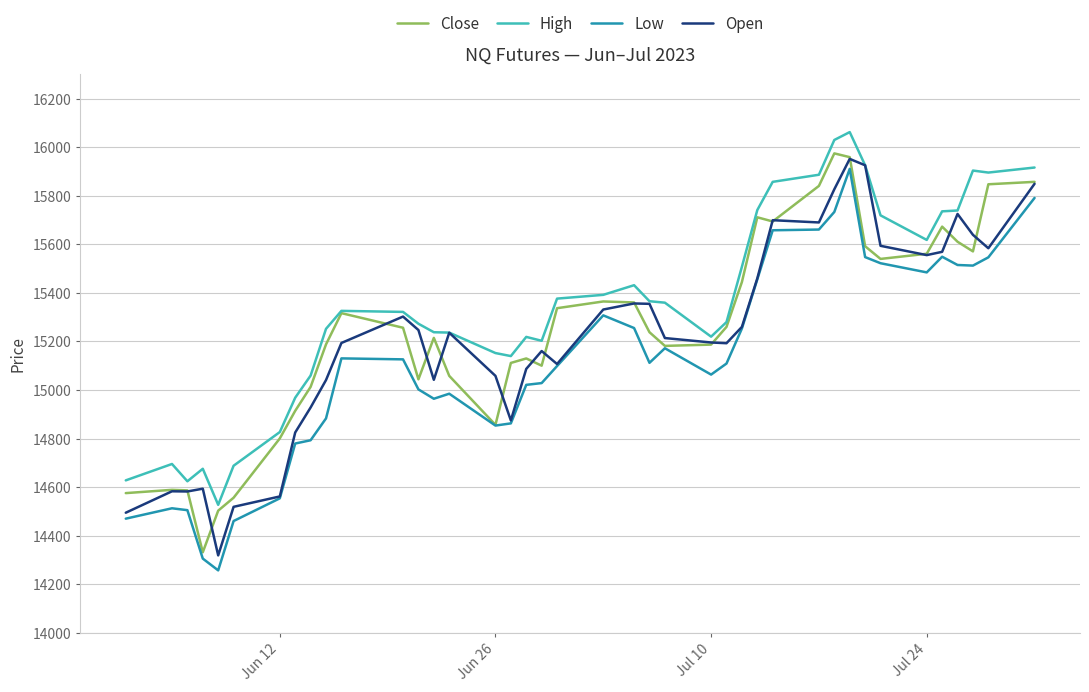

Which series has the largest total across all categories?

High